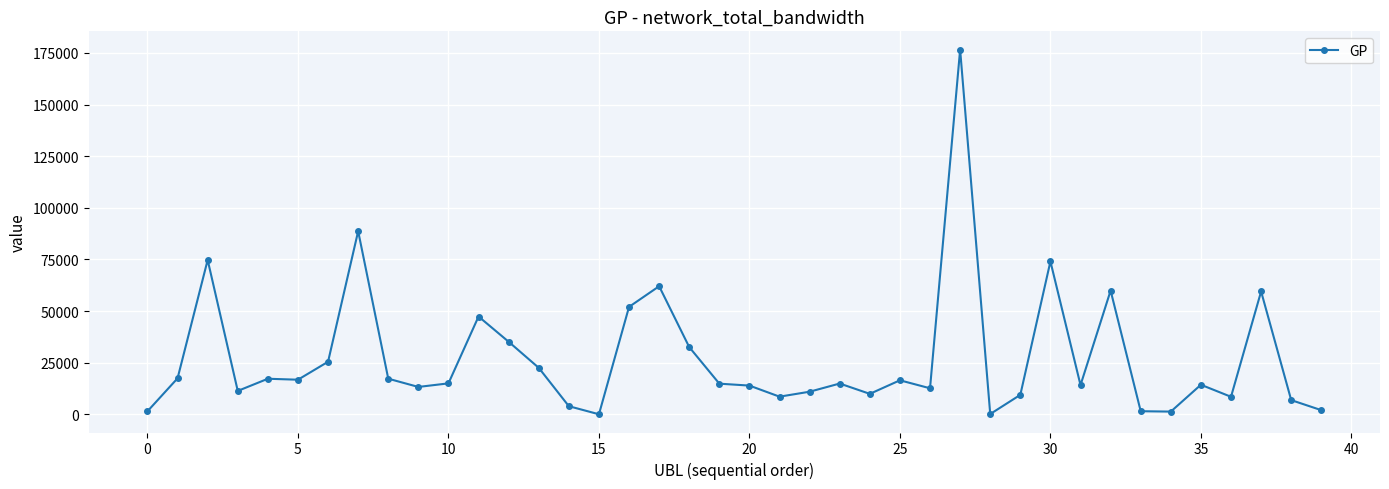

True or false: the data has more than 1 interior local peaks.

True